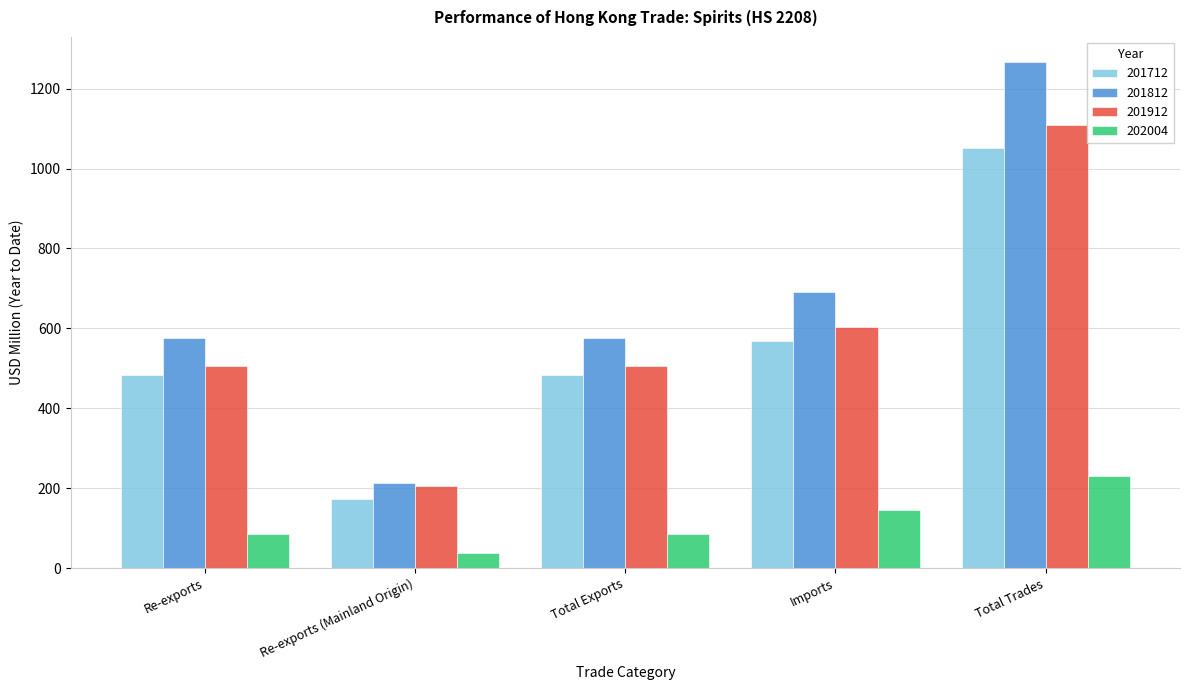

What is the label of the 5th bar from the left?

Total Trades